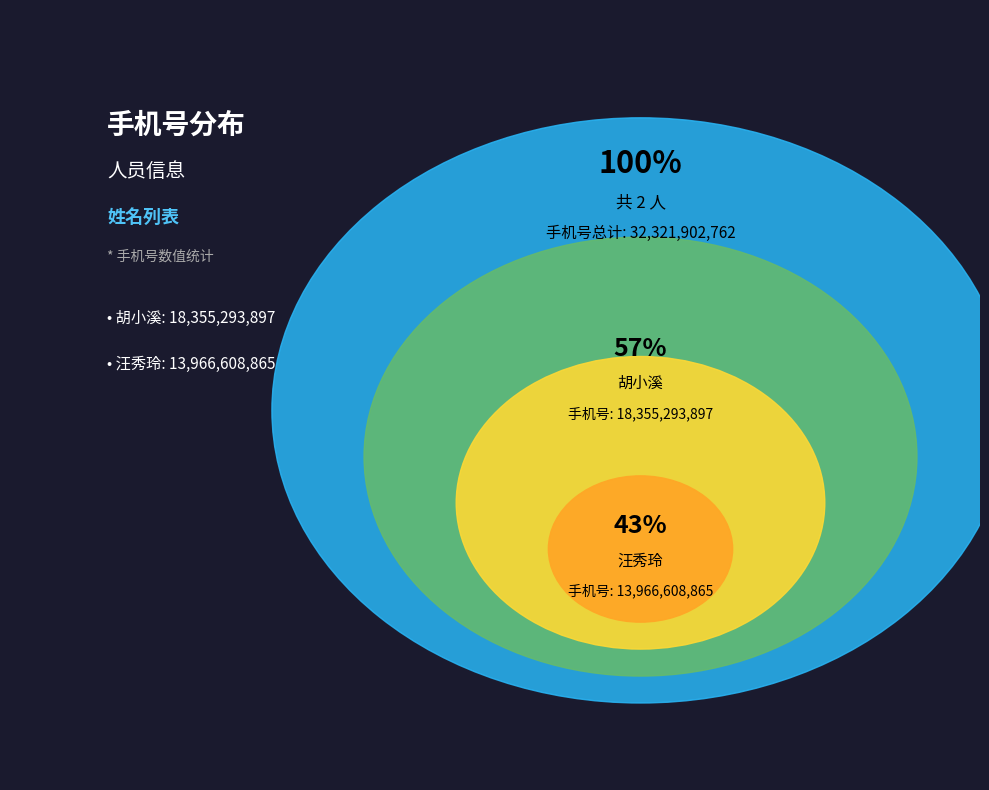

Combined, what portion of the pie is 2 and 1?

100.0%